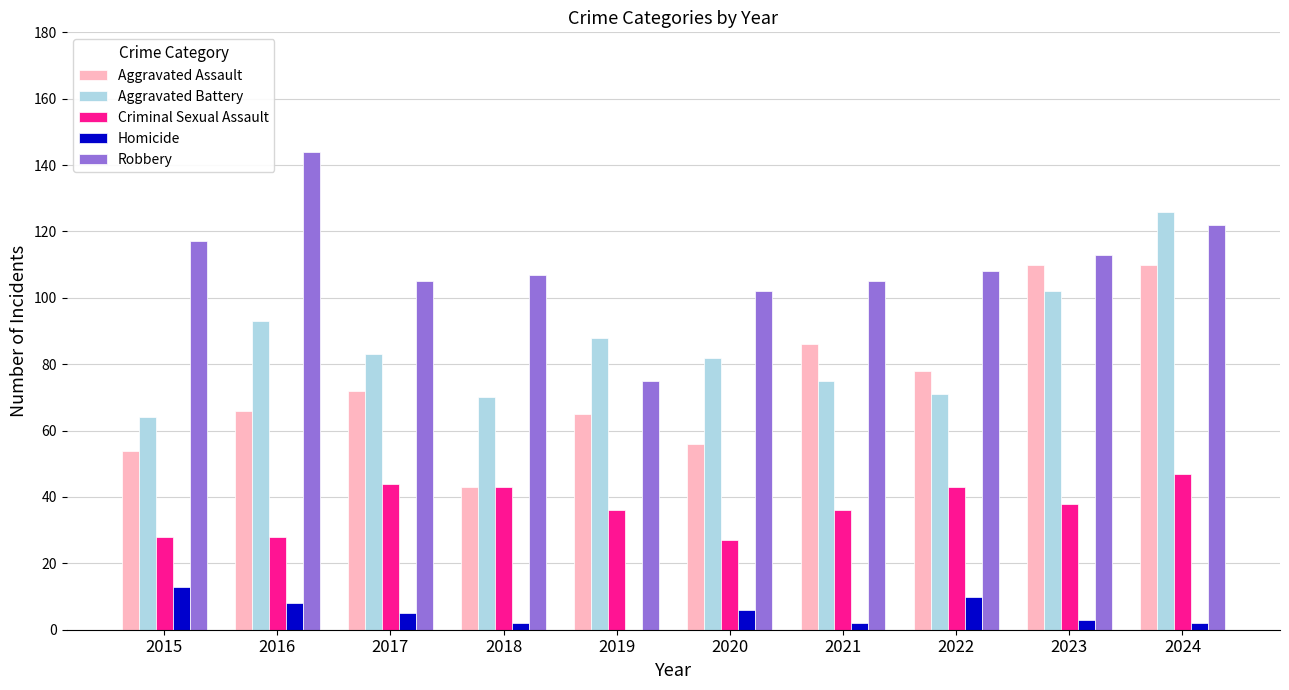

What is the approximate value of Criminal Sexual Assault at 2021, to the nearest 10?

40